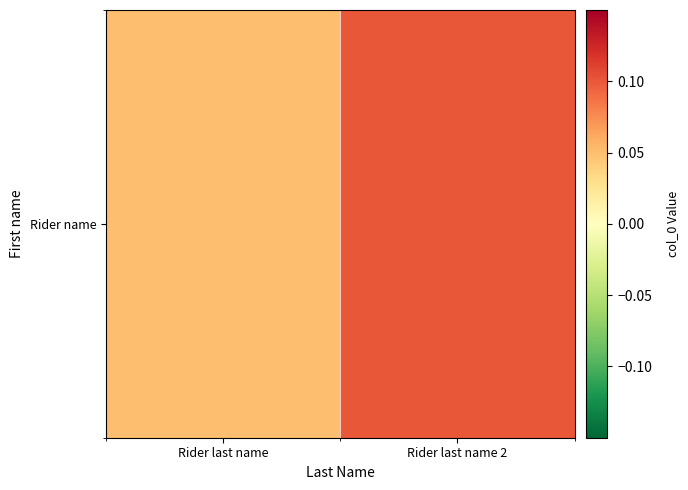

What is the difference between the maximum and minimum values?

0.1